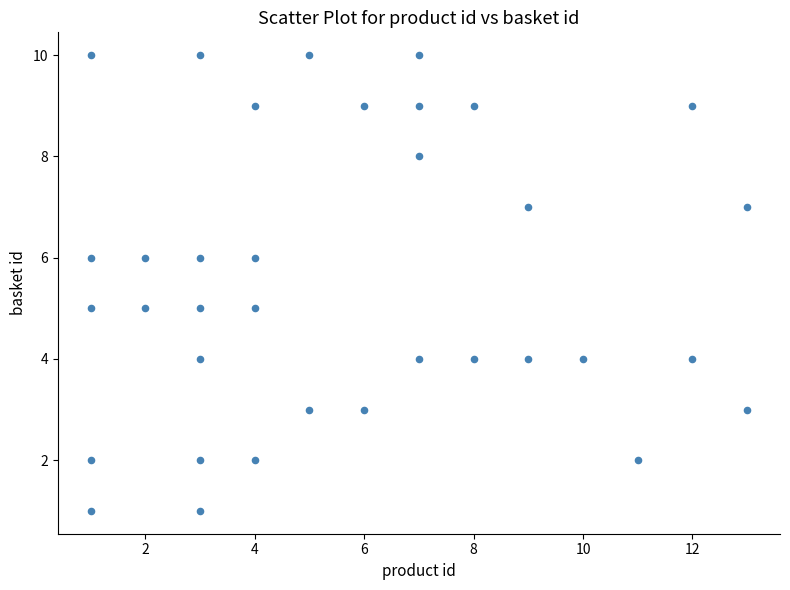

What is the range of Y values (max minus min)?

9